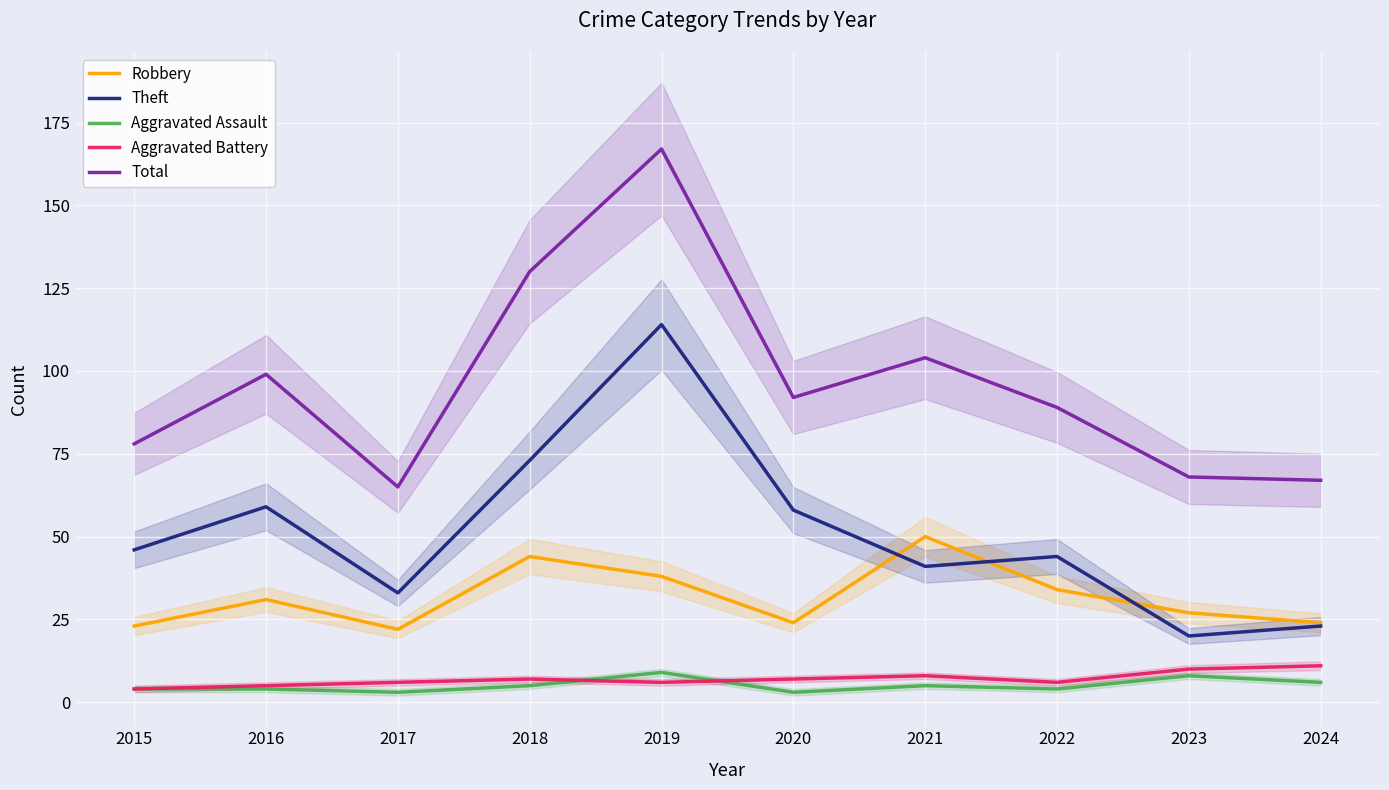

How many categories are shown in the chart?

10